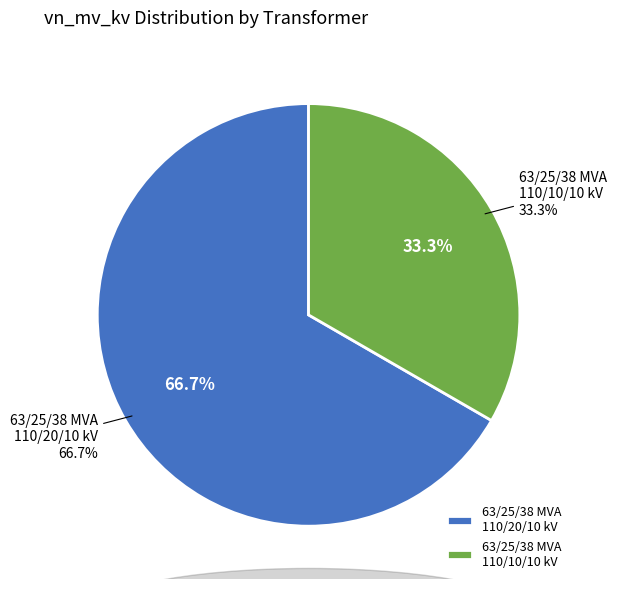

Approximately how many times larger is the value at 63/25/38 MVA 110/10/10 kV compared to 63/25/38 MVA 110/20/10 kV?

0.5